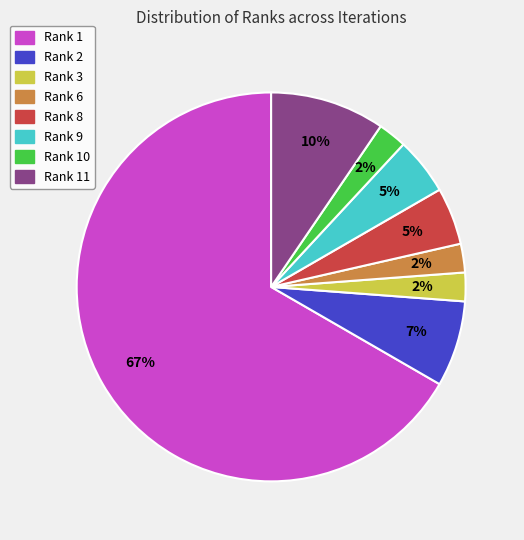

Count the number of slices in the pie.

8